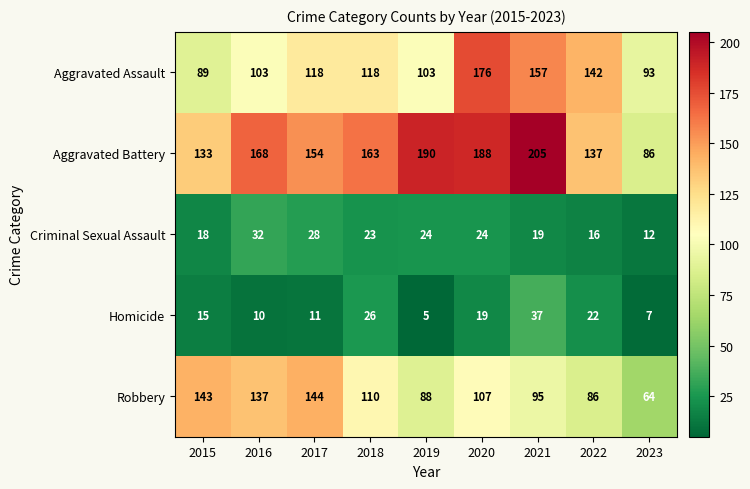

What is the difference between the maximum and minimum values in the Criminal Sexual Assault series?

20